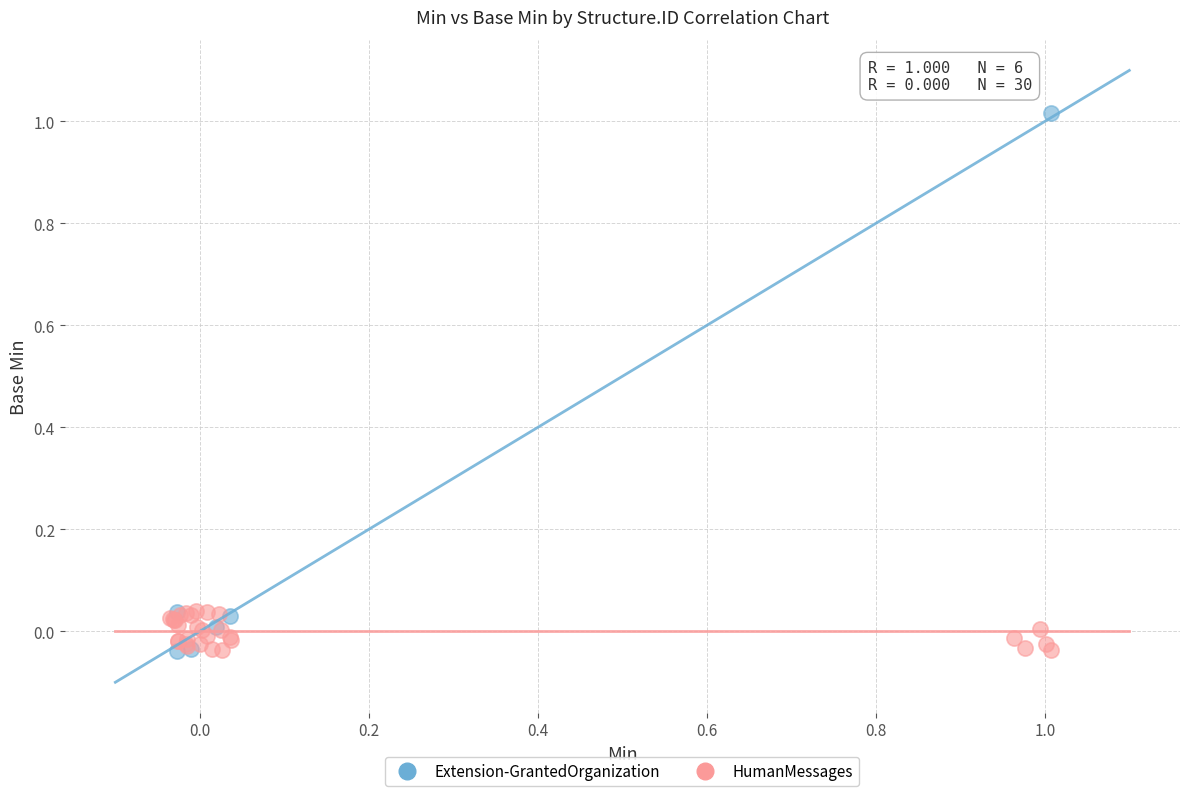

Which series contains the highest Y value?

Extension-GrantedOrganization